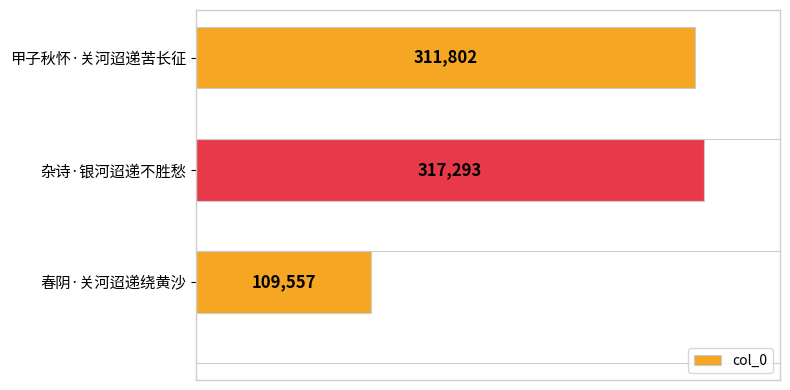

Where is the data nearest to the value 213425?

甲子秋怀·关河迢递苦长征